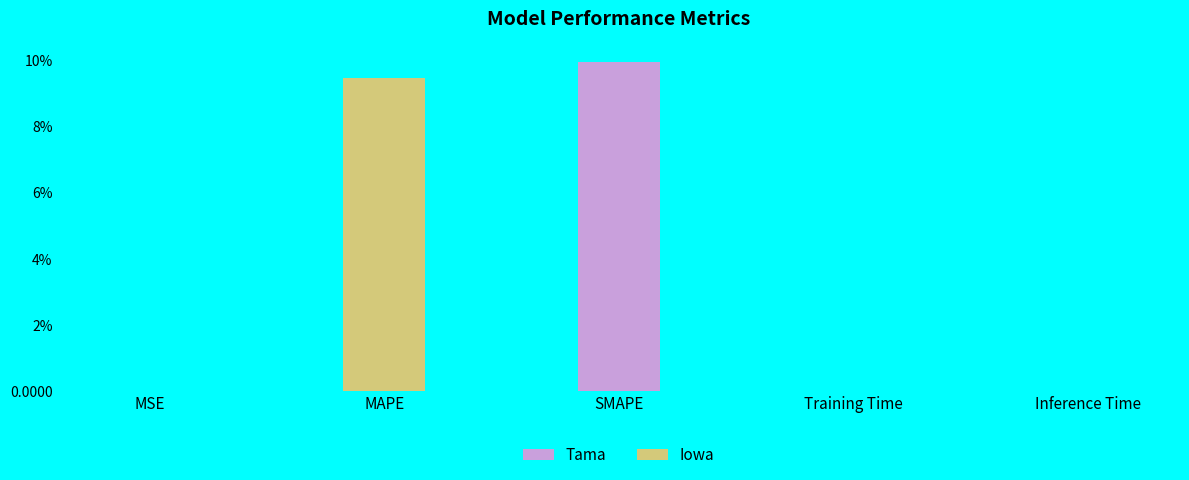

Are the bars horizontal?

No